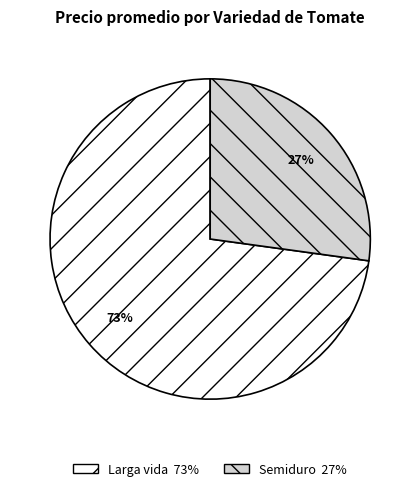

To the nearest percent, what is the average slice percentage?

50%